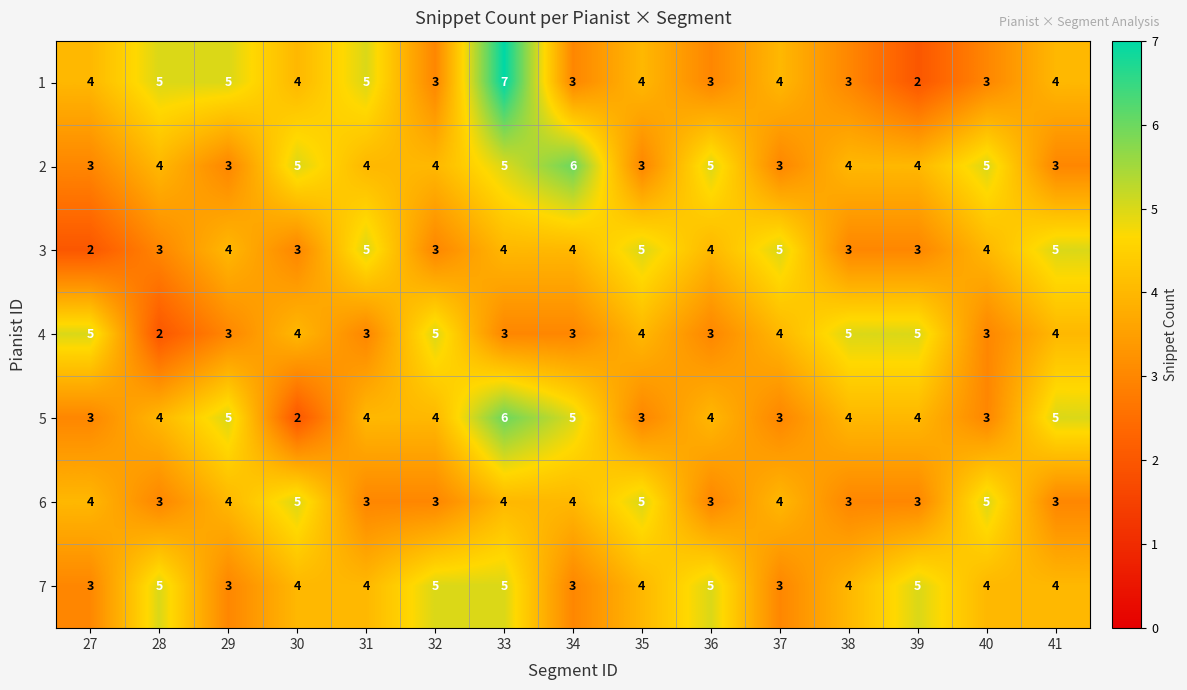

What is the difference between the maximum and minimum values in the 5 series?

4